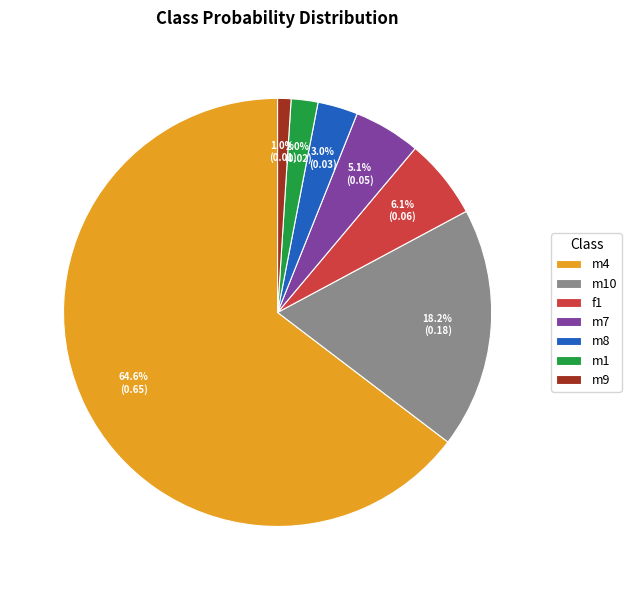

To the nearest percent, what is the difference between the m9 and m8 slice percentages?

2%